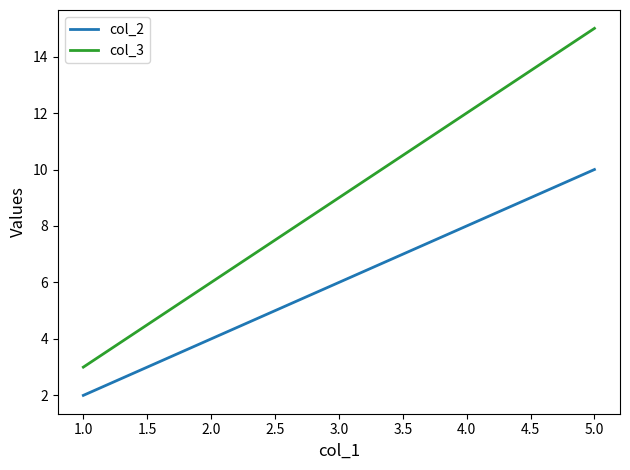

What is the highest value of the col_2 series?

10